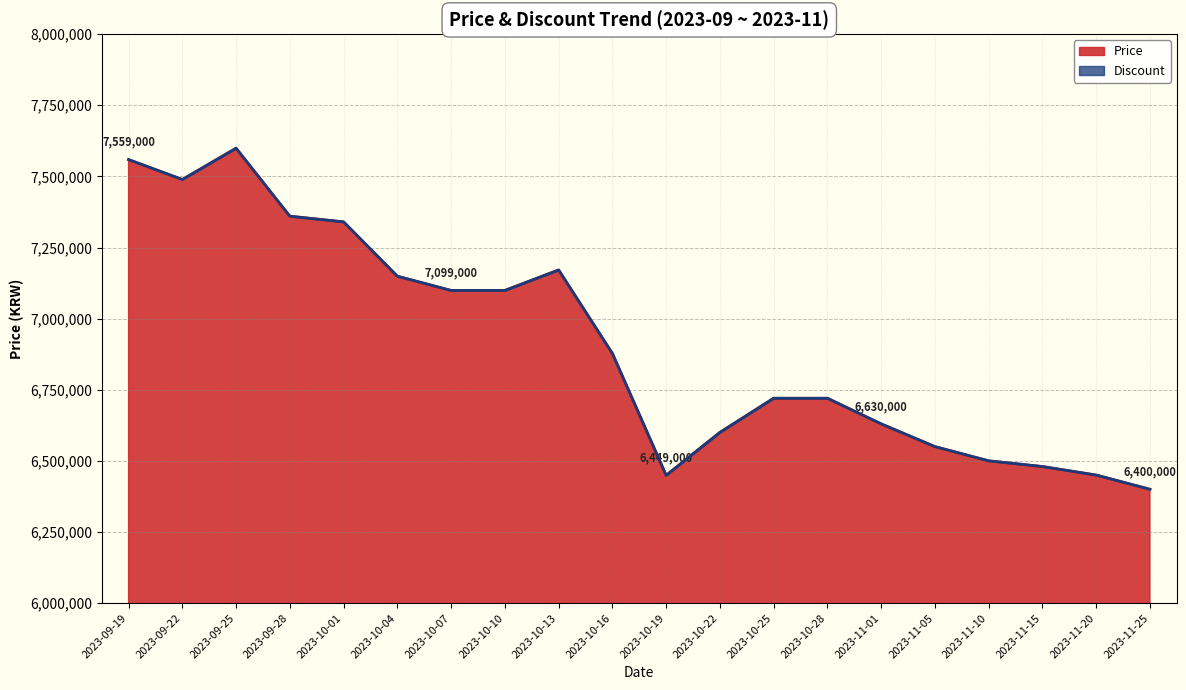

Reading right to left, list all the values displayed in this chart.

6400000	6450000	6480000	6500000	6550000	6630000	6720000	6720000	6600000	6449000	6877500	7171000	7099000	7099000	7149000	7340000	7360000	7599000	7489000	7559000